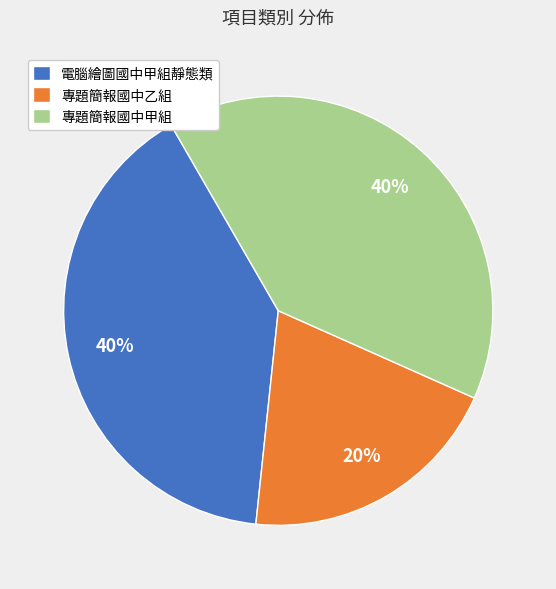

To the nearest percent, what portion does 專題簡報國中乙組 represent?

20%